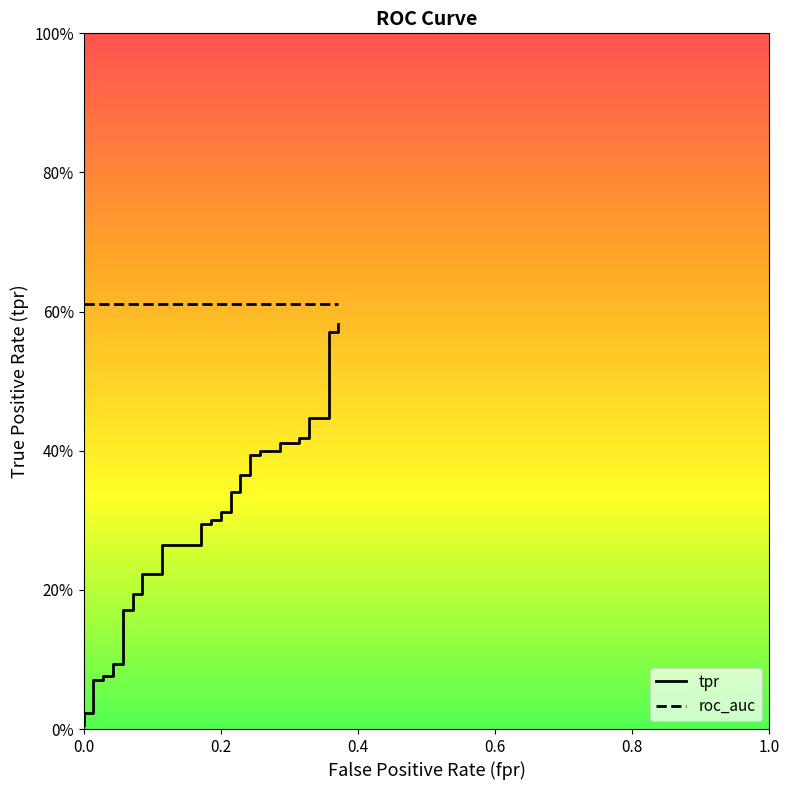

Reading right to left, what are all the values shown in this chart?

0.6	0.6	0.6	0.4	0.4	0.4	0.4	0.4	0.4	0.4	0.4	0.4	0.4	0.4	0.4	0.3	0.3	0.3	0.3	0.3	0.3	0.3	0.3	0.3	0.3	0.2	0.2	0.2	0.2	0.2	0.2	0.1	0.1	0.1	0.1	0.1	0.1	0.0	0.0	0.0